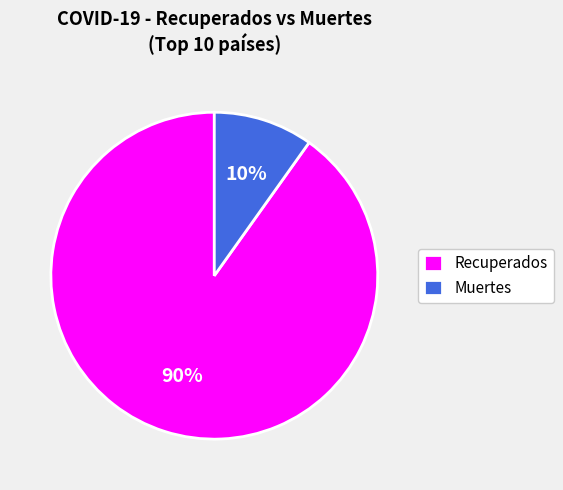

What is the largest slice in the pie chart?

Recuperados